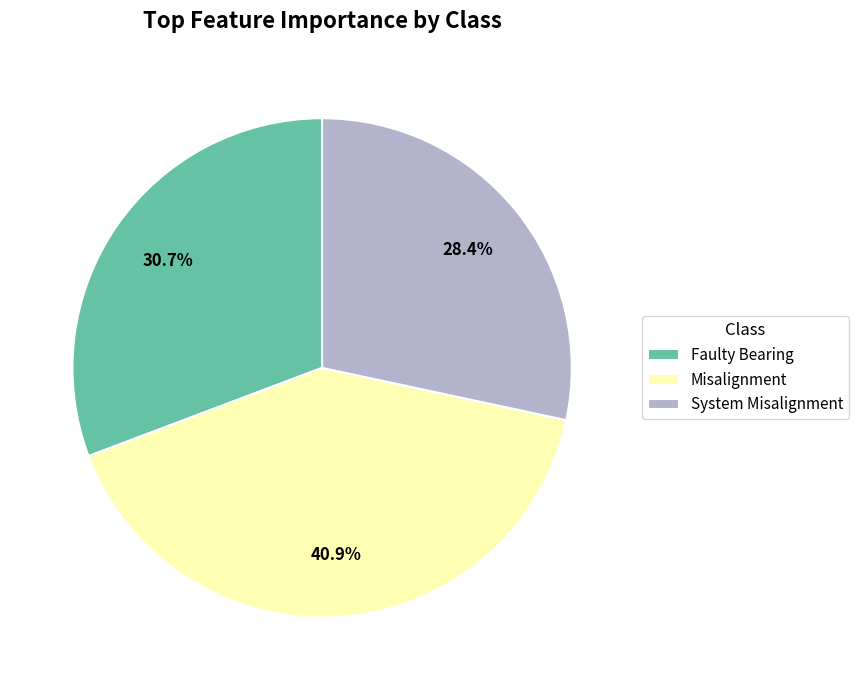

What portion of the pie excludes Faulty Bearing?

69.3%